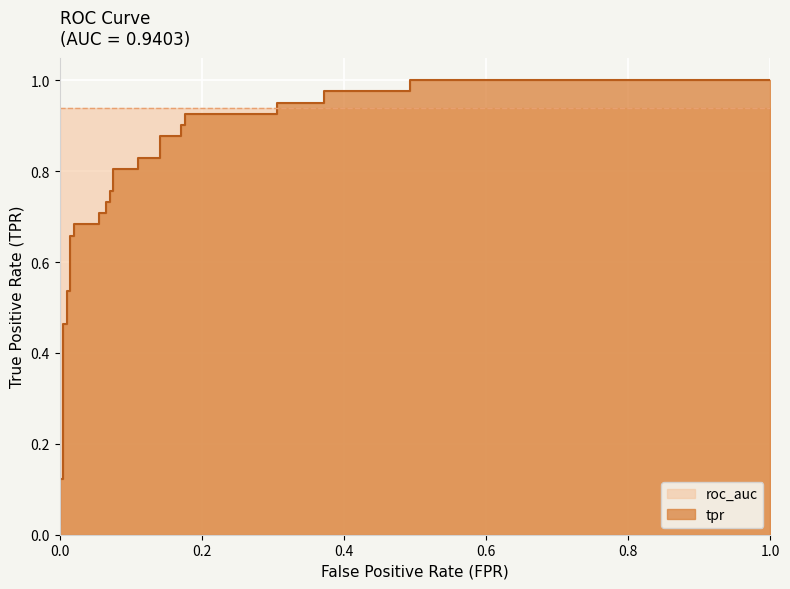

What is the difference between the maximum and minimum values?

1.0